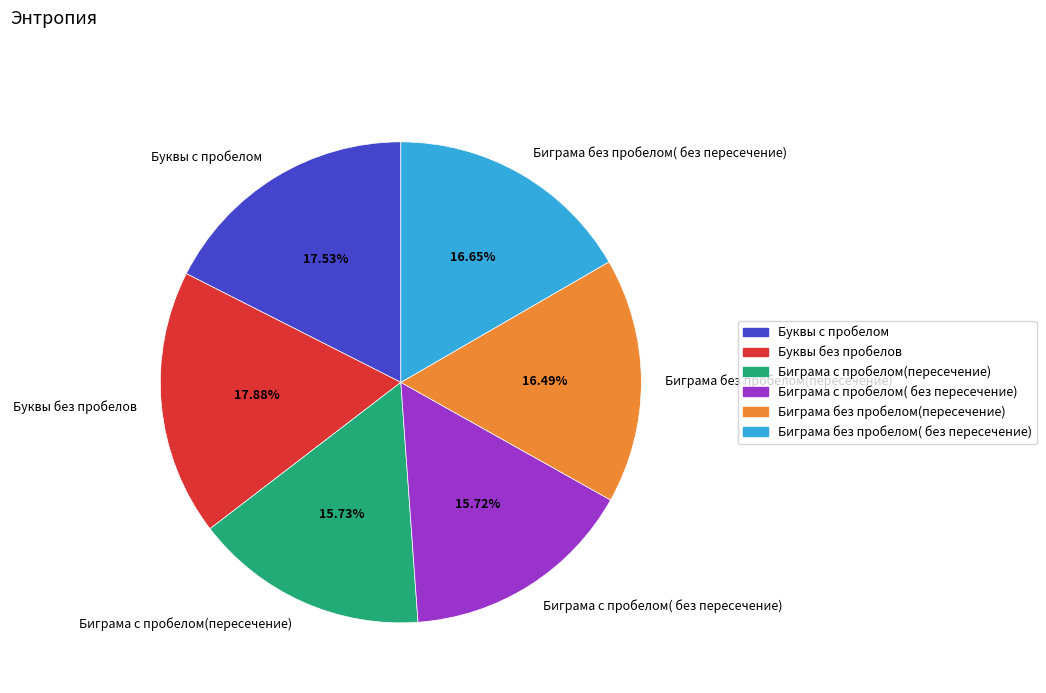

To the nearest percent, what is the average slice percentage?

17%